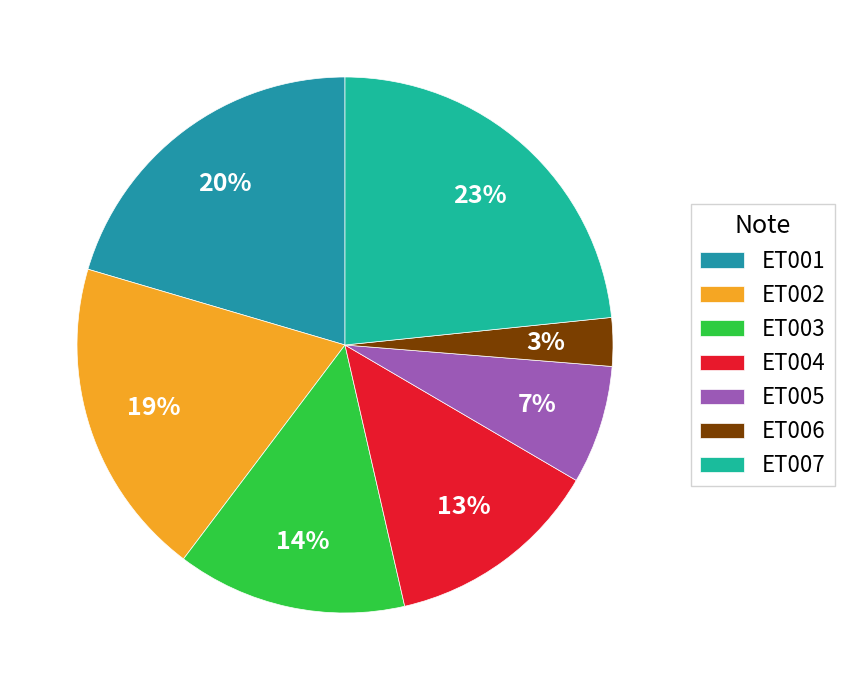

Do ET005 and ET002 together represent more than half of the pie?

No